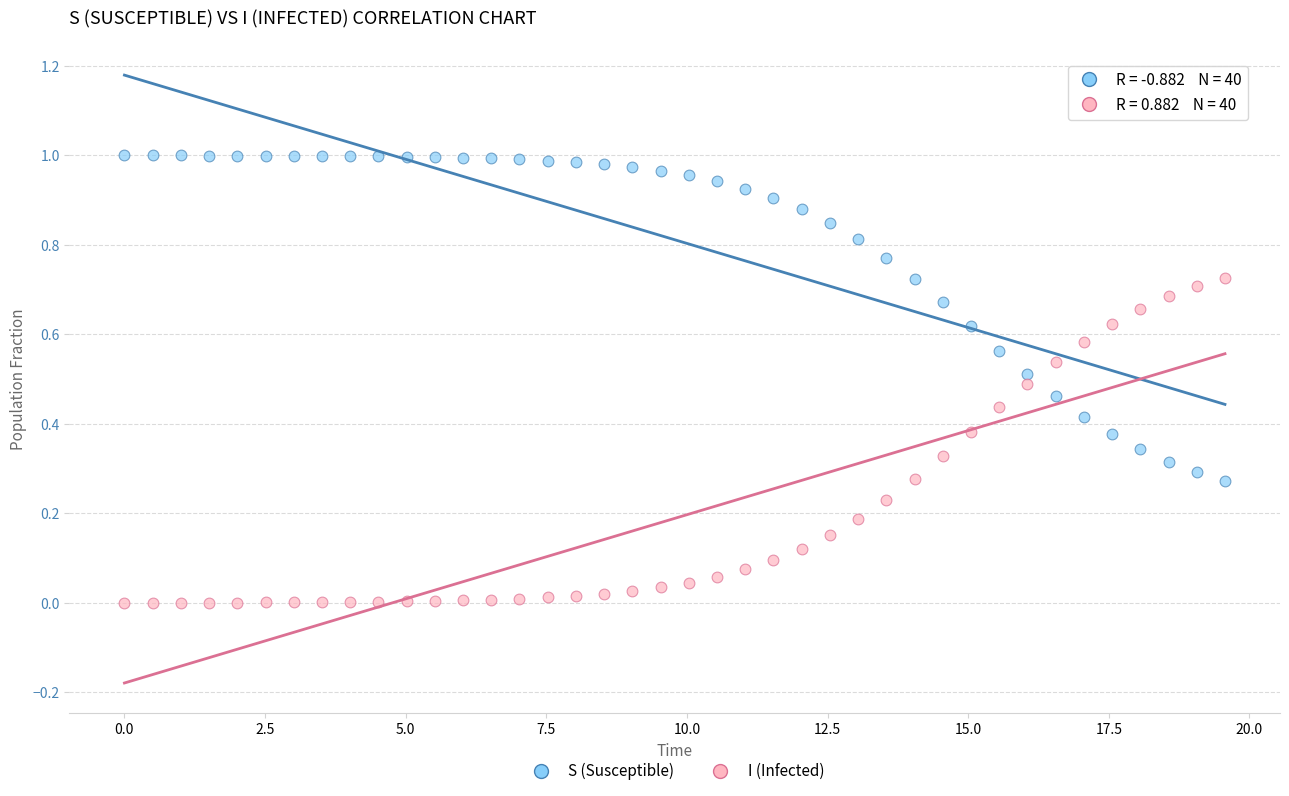

Which series contains the highest Y value?

S (Susceptible)